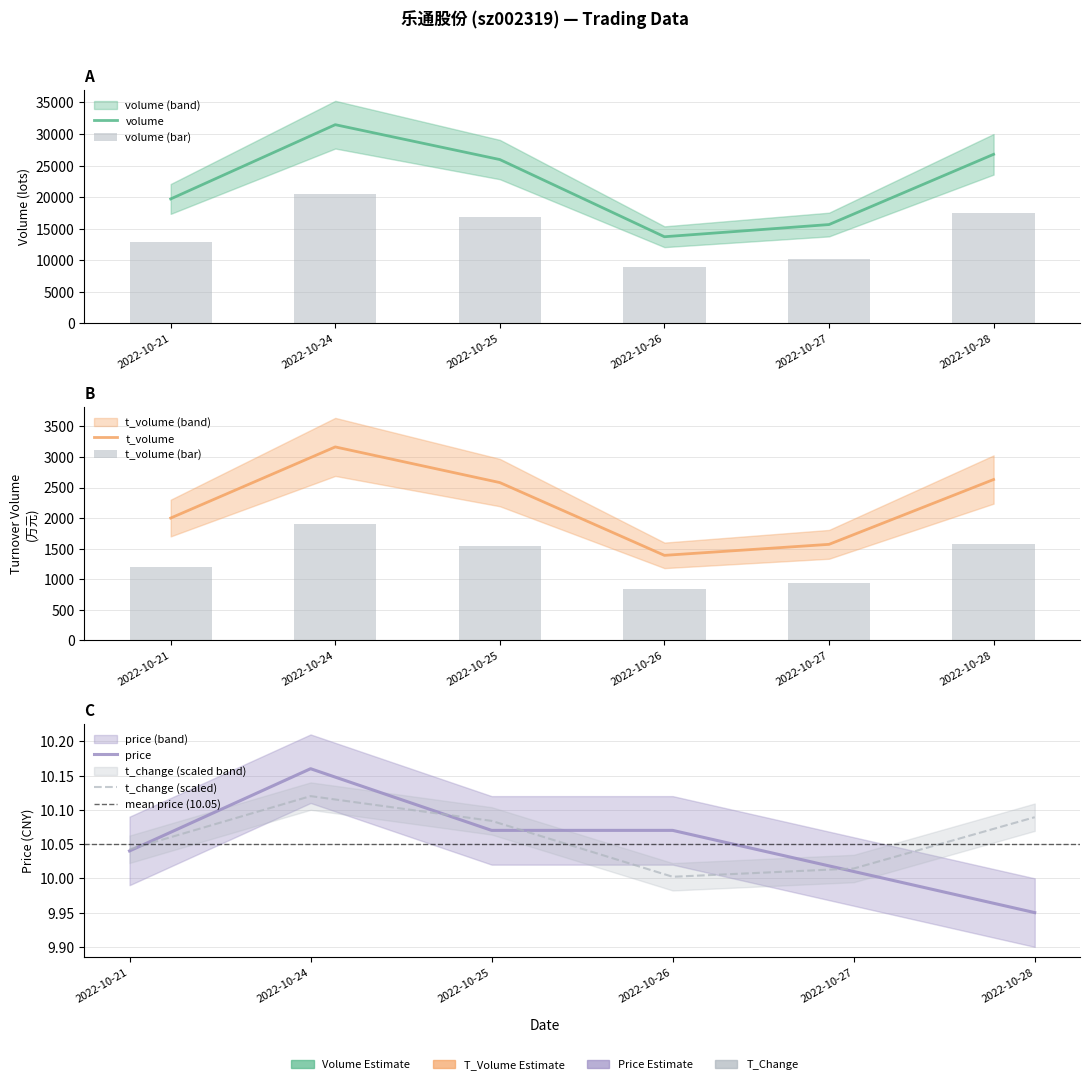

How many groups of bars are there?

6